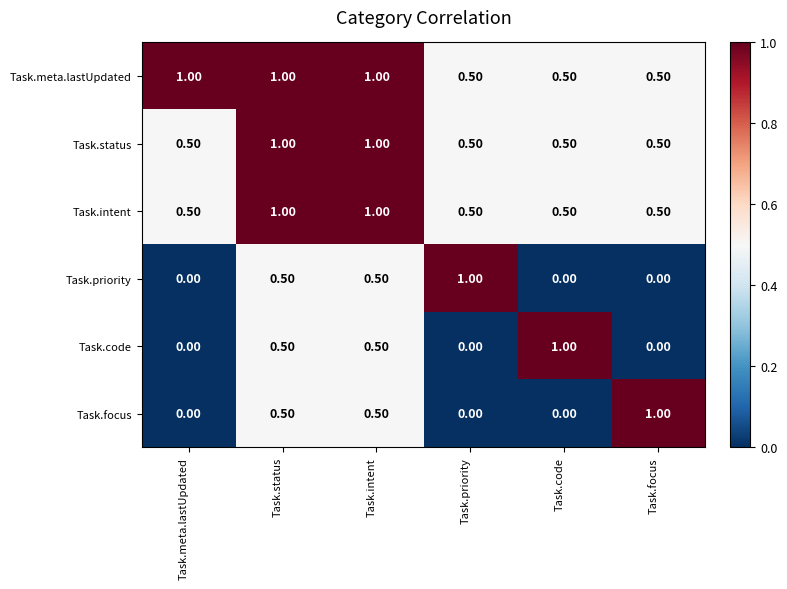

What is the average value of the Task.status series?

0.7